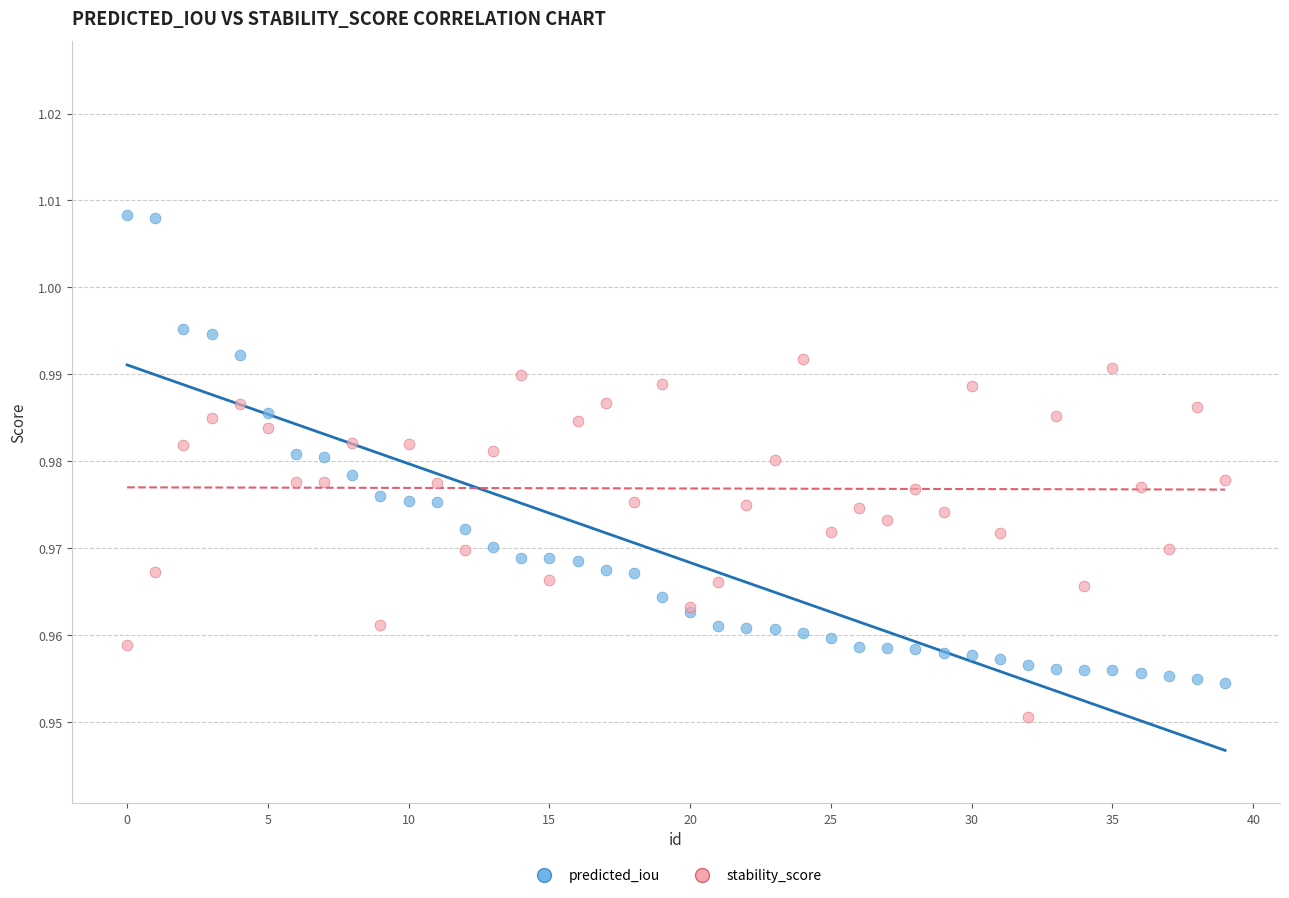

Which series contains the highest Y value?

predicted_iou